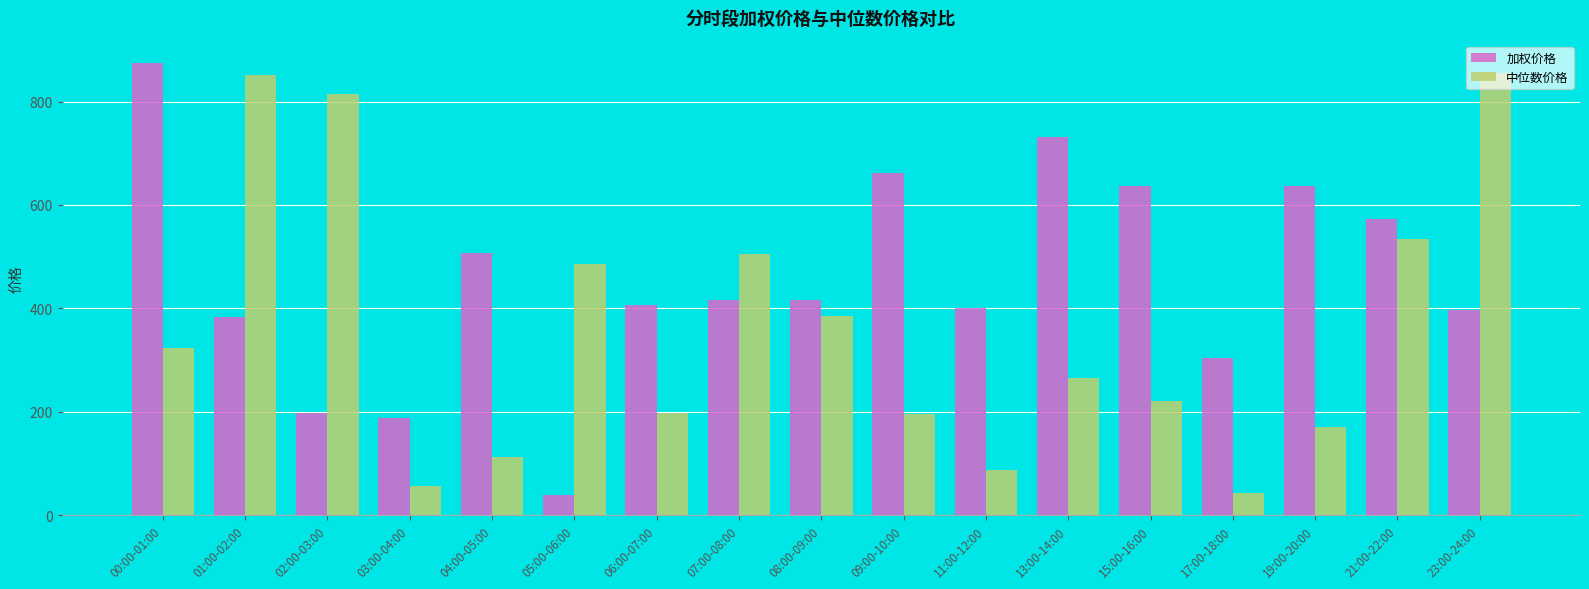

The value of 中位数价格 at 08:00-09:00 is 386.0. True or false?

True